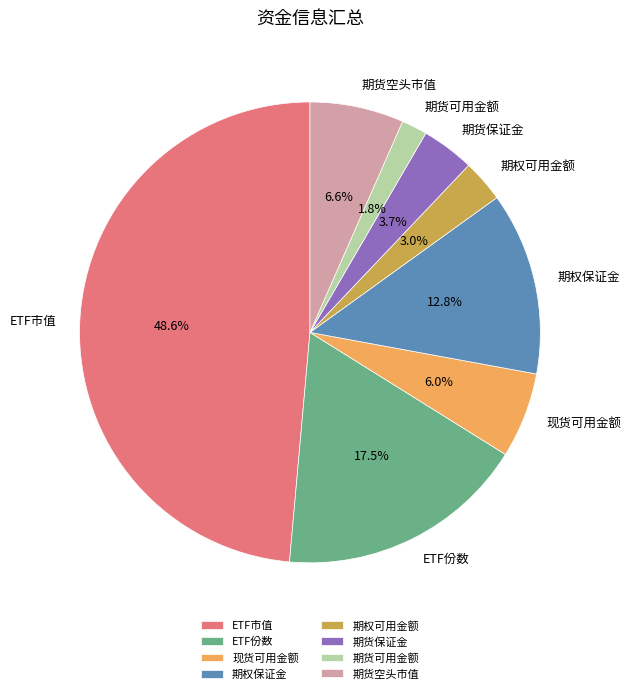

Between 期权保证金 and ETF市值, which is larger?

ETF市值